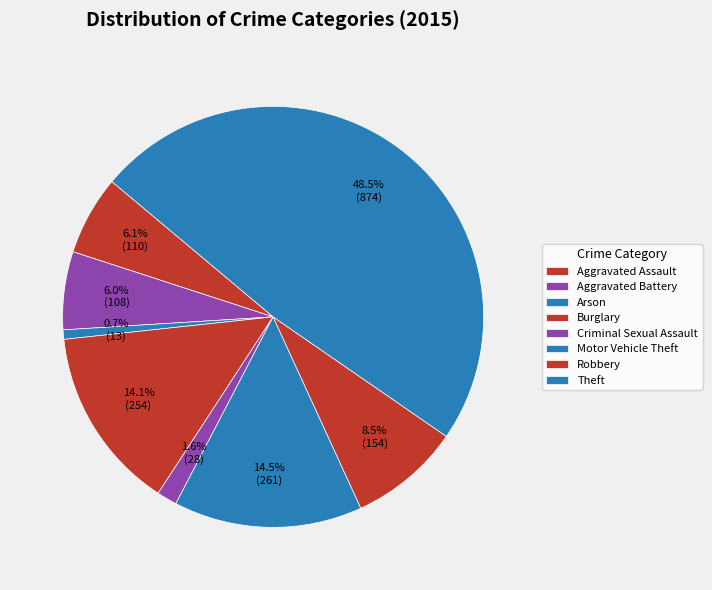

What is the largest slice in the pie chart?

Theft